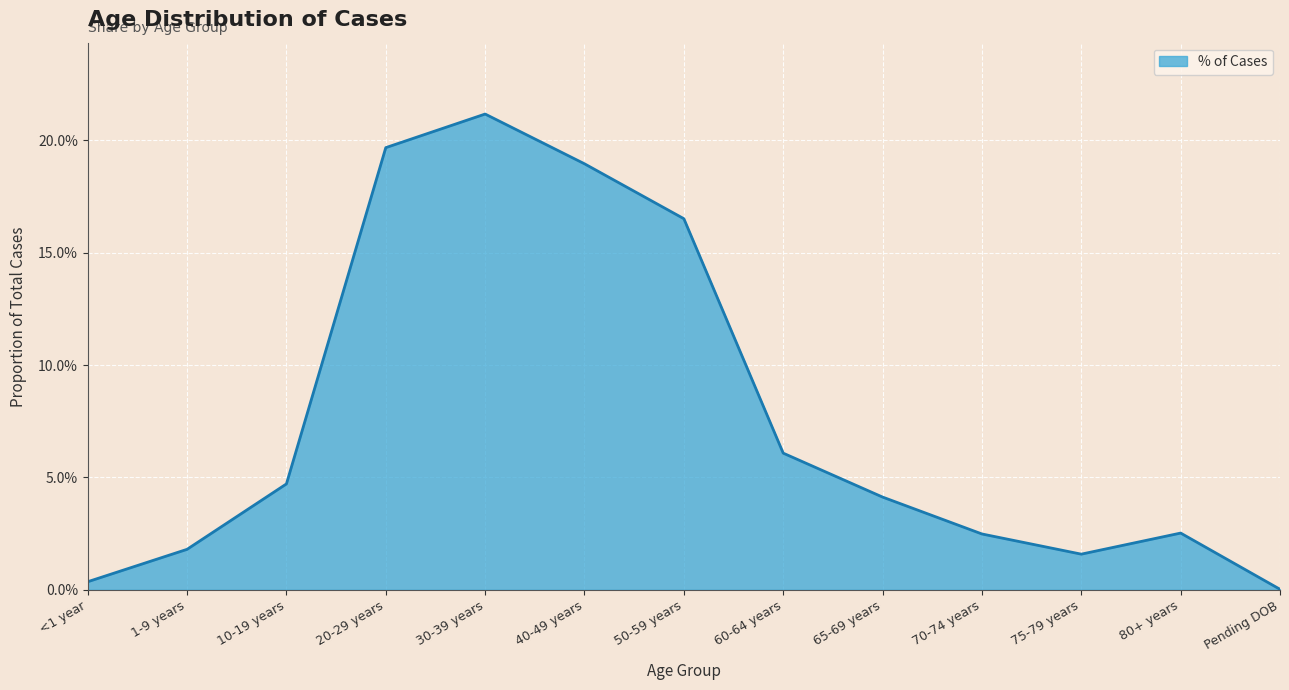

List the labels in order of value, largest first.

30-39 years, 20-29 years, 40-49 years, 50-59 years, 60-64 years, 10-19 years, 65-69 years, 80+ years, 70-74 years, 1-9 years, 75-79 years, <1 year, Pending DOB